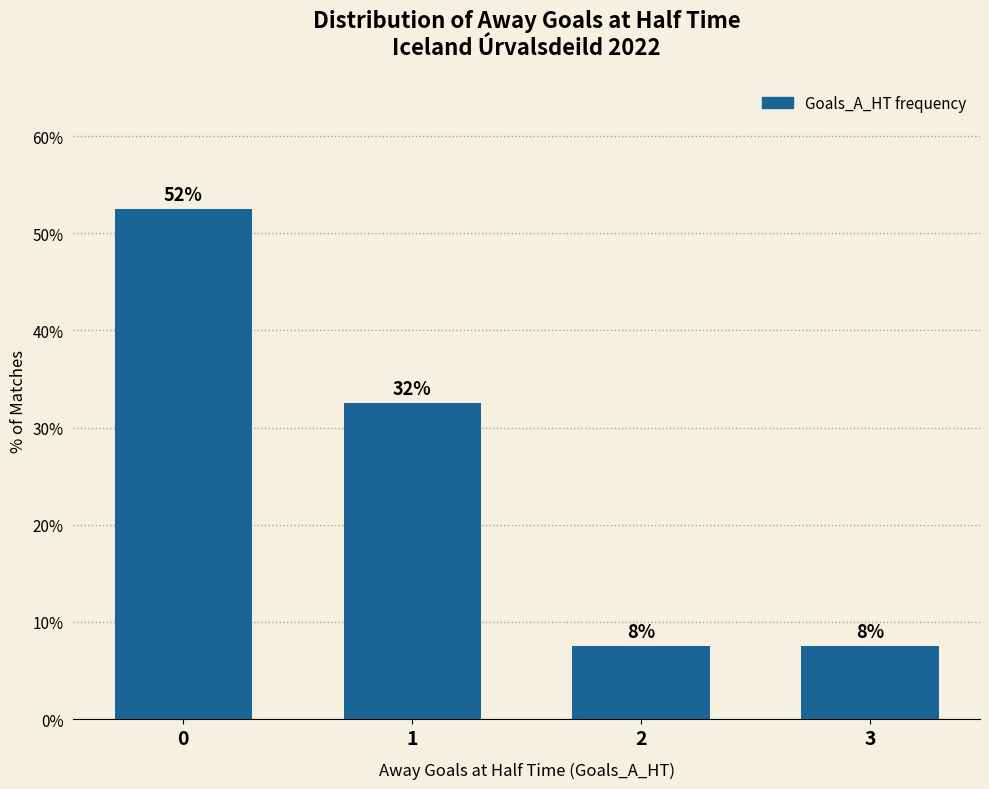

Does the chart contain any negative values?

No